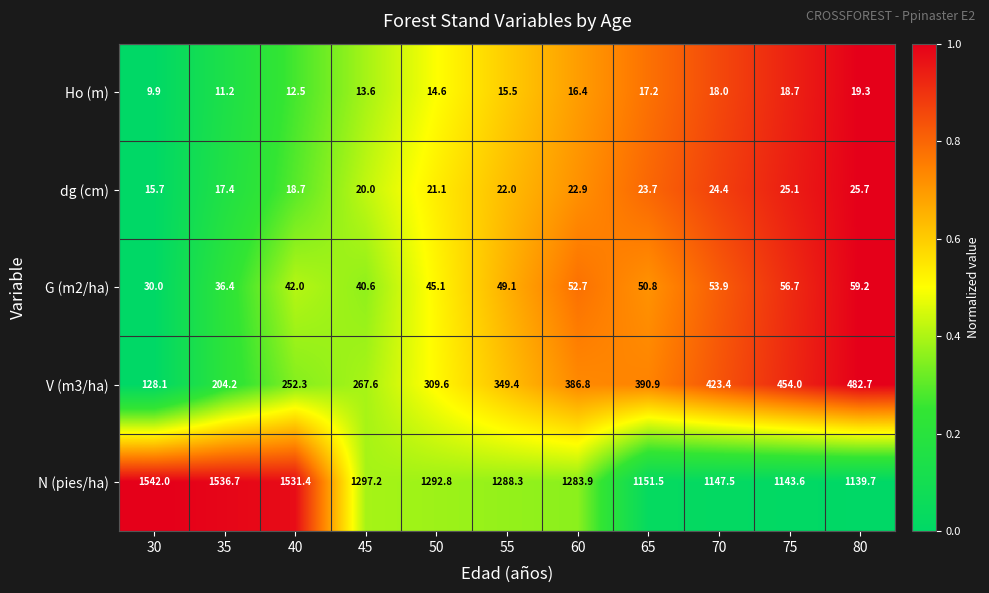

Which series has the largest total across all categories?

N (pies/ha)